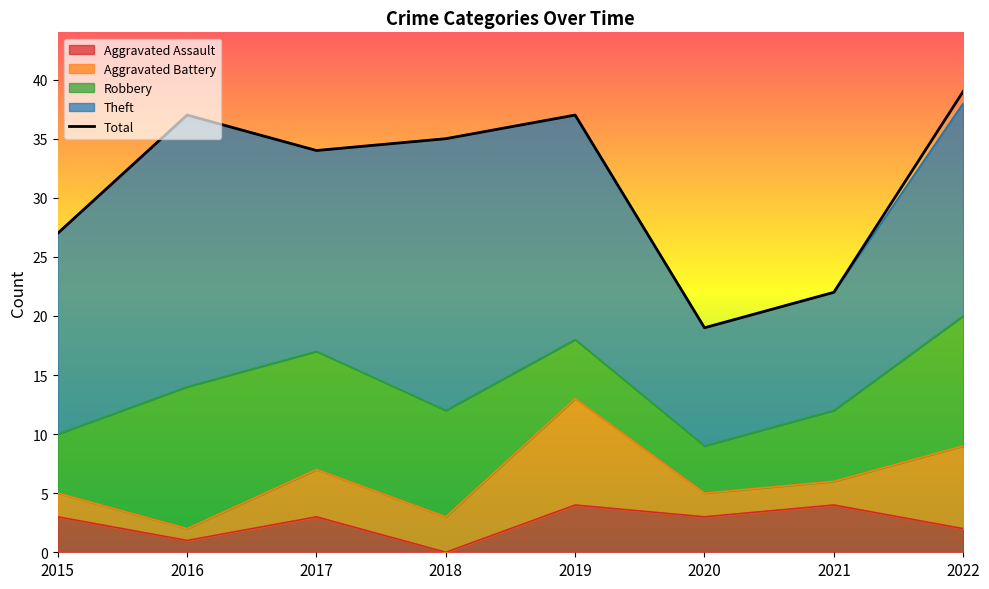

True or false: Aggravated Assault and Theft intersect in this chart.

False